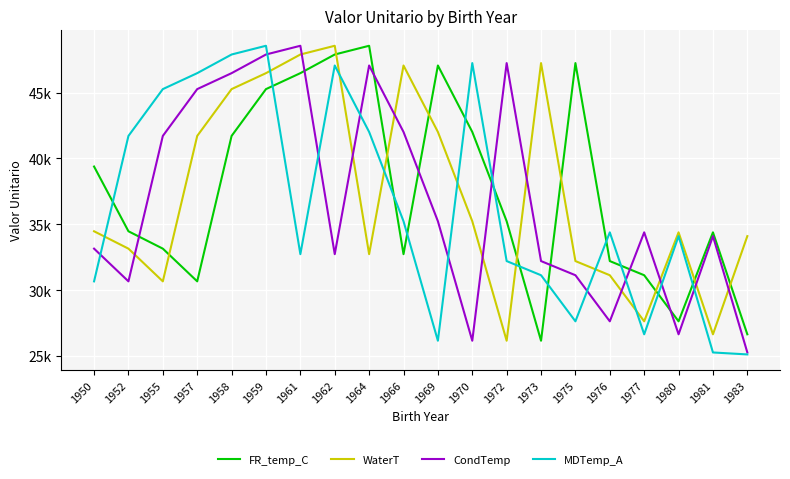

At 1973, list the series in order from smallest to largest.

FR_temp_C, MDTemp_A, CondTemp, WaterT